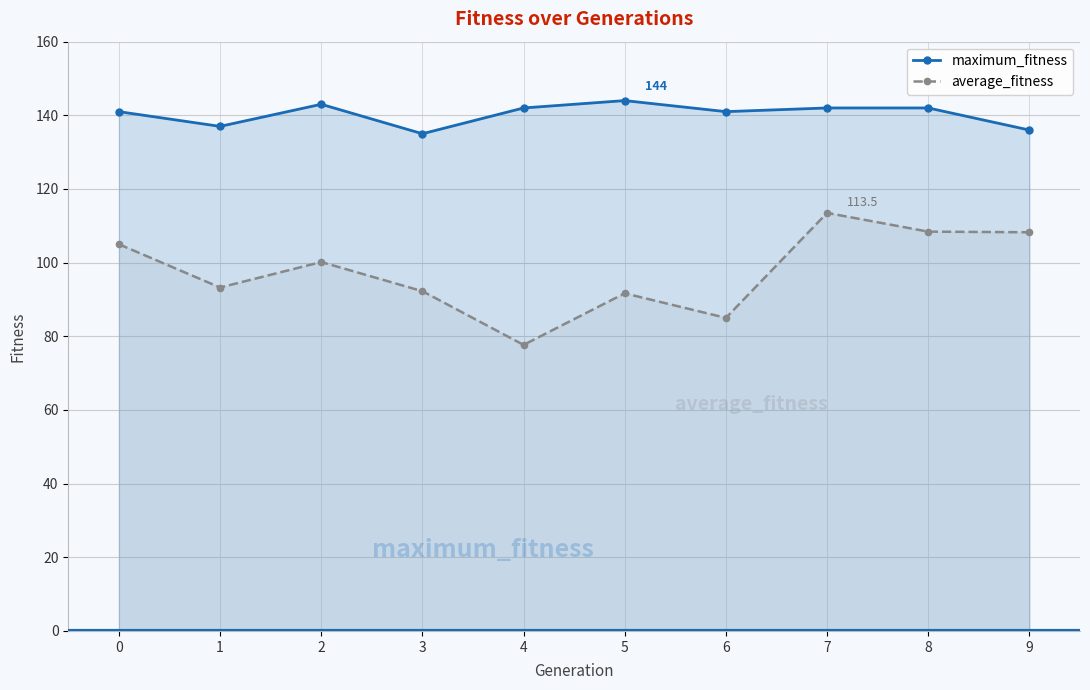

Which label corresponds to the largest value in the chart?

5